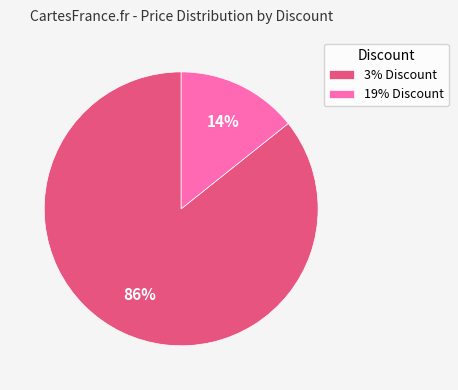

To the nearest percent, what portion does 3% Discount represent?

86%